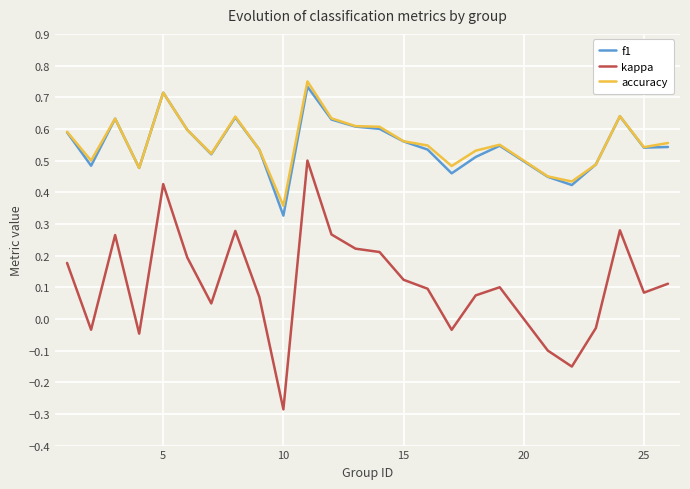

Which series has the largest range (max minus min)?

kappa